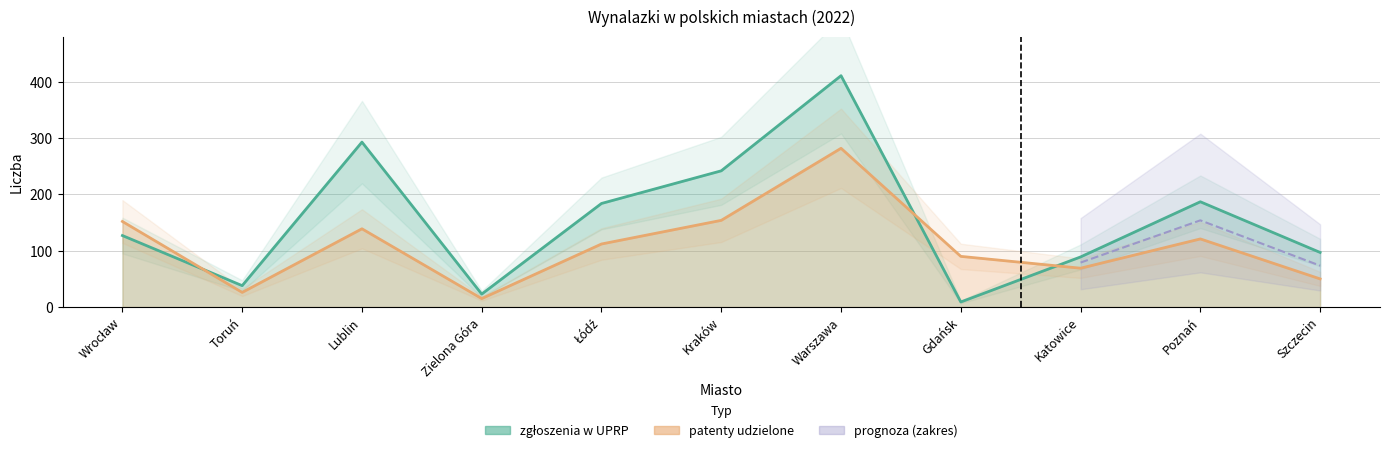

Where is patenty udzielone nearest to the value 148?

Wrocław